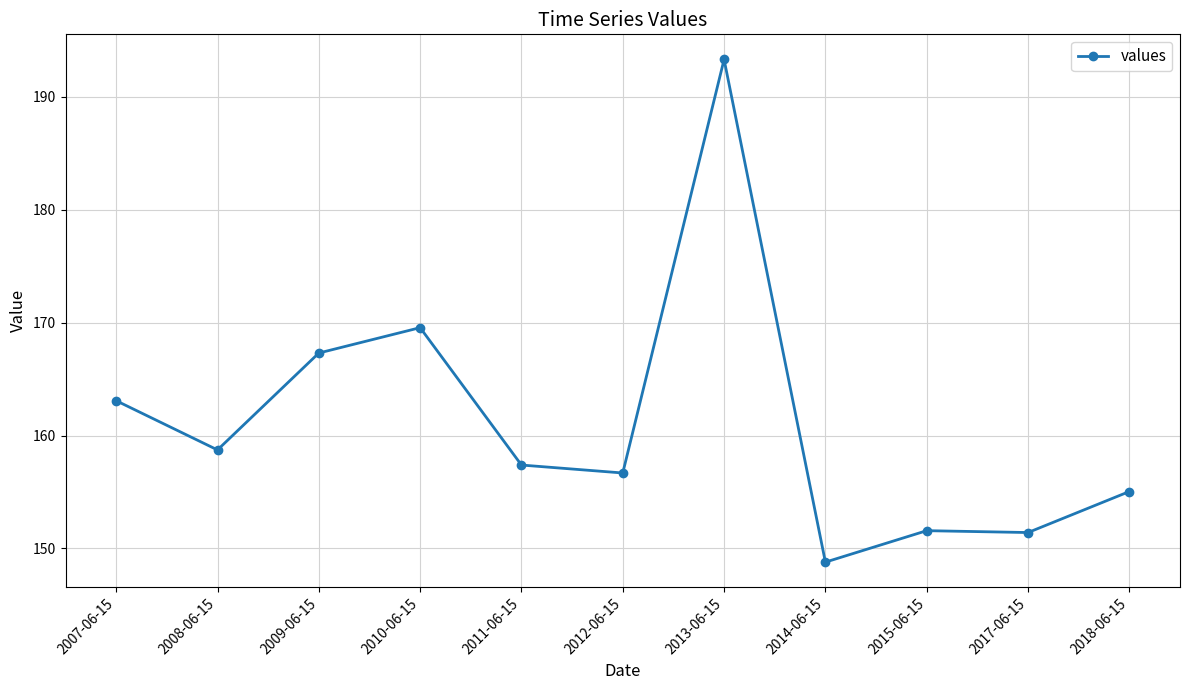

At which category does the data reach its first local valley?

2008-06-15